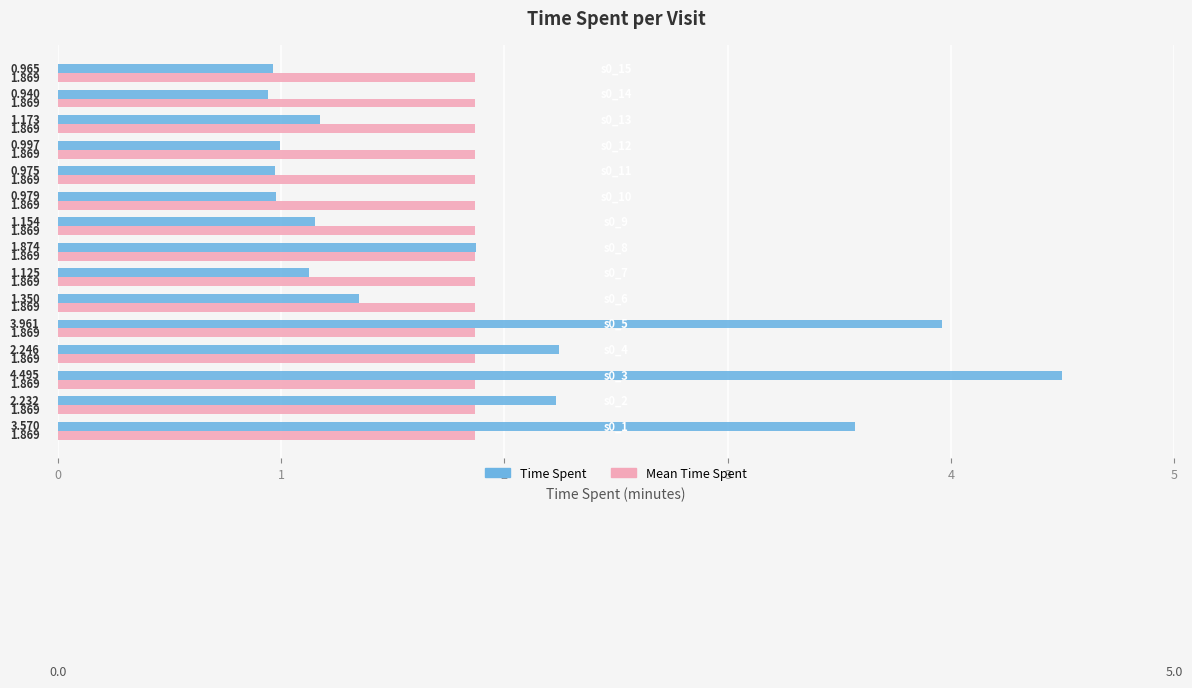

Which series has the widest spread of values?

Time Spent